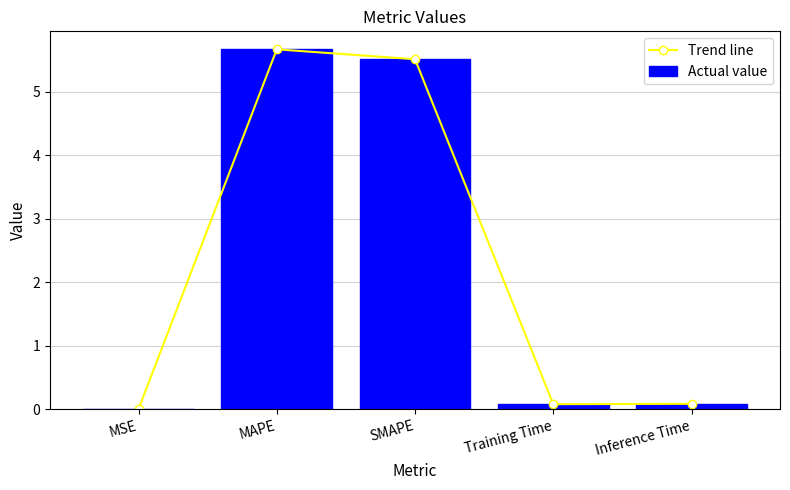

What is the difference between the maximum and minimum values in the Trend line series?

5.7